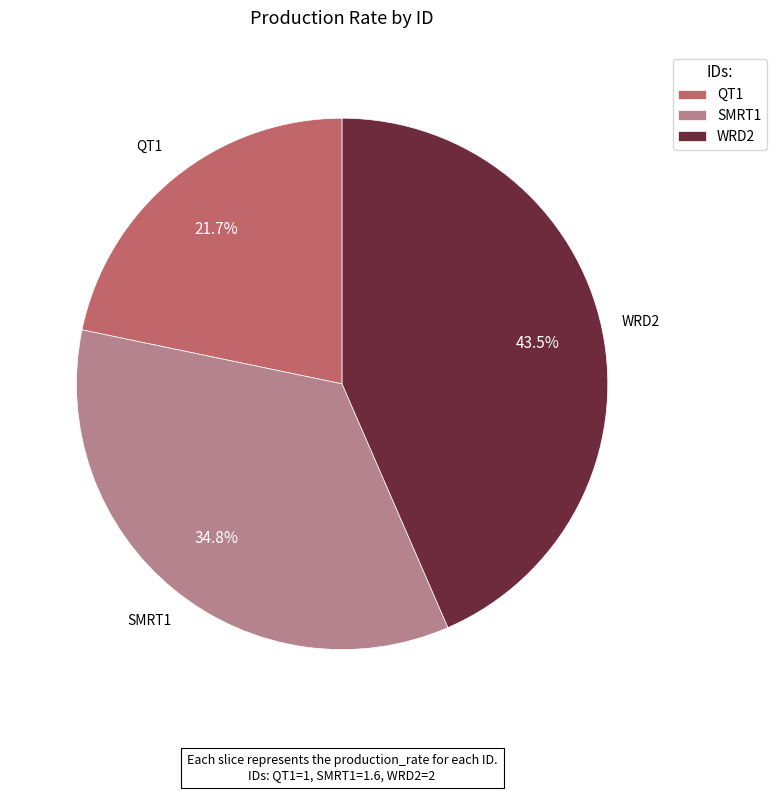

Combined, what portion of the pie is SMRT1 and QT1?

56.5%